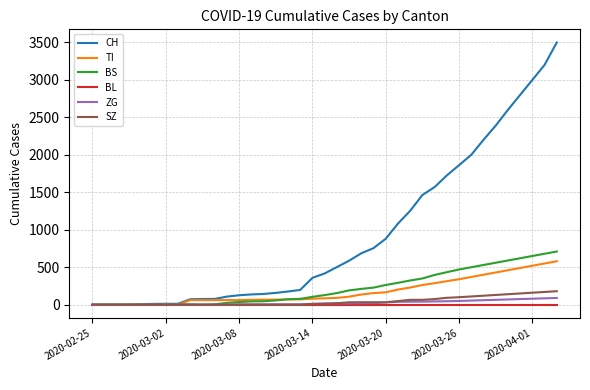

Which series has the largest total across all categories?

CH